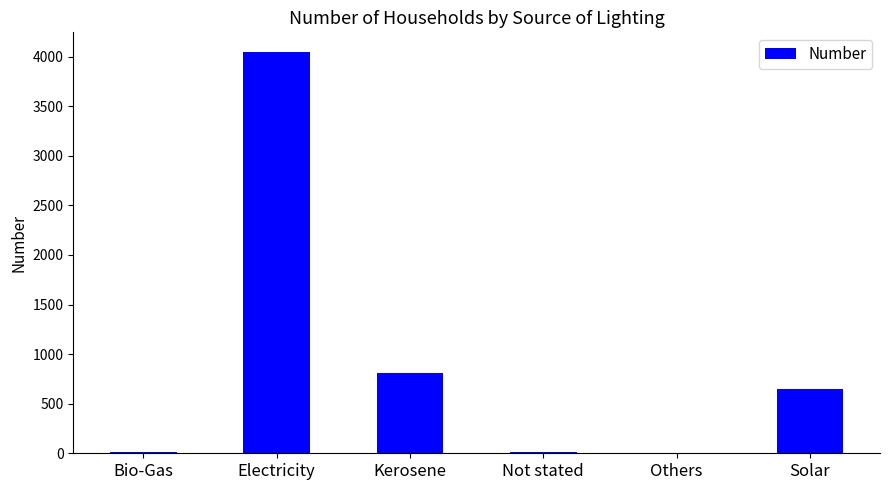

Which has a higher value, Bio-Gas or Electricity?

Electricity